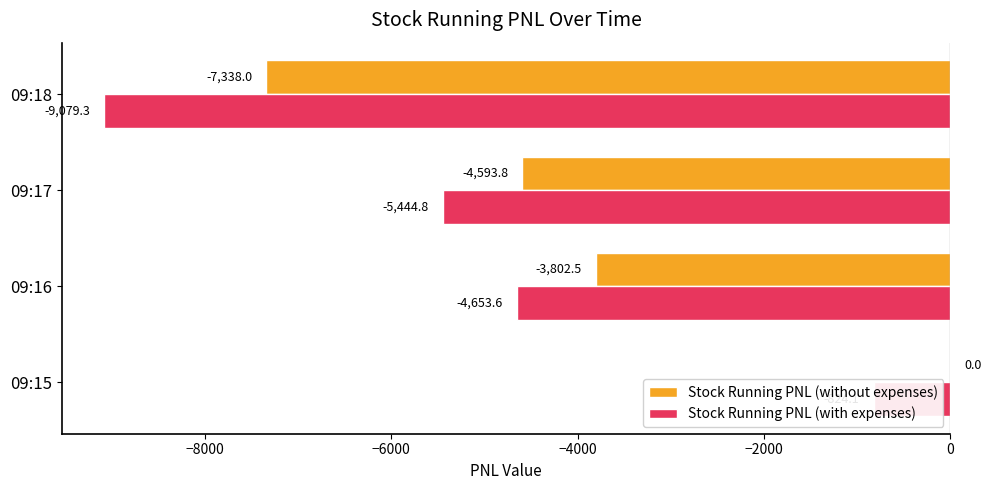

The Stock Running PNL (with expenses) series shows -13114.4 at 09:18. True or false?

False